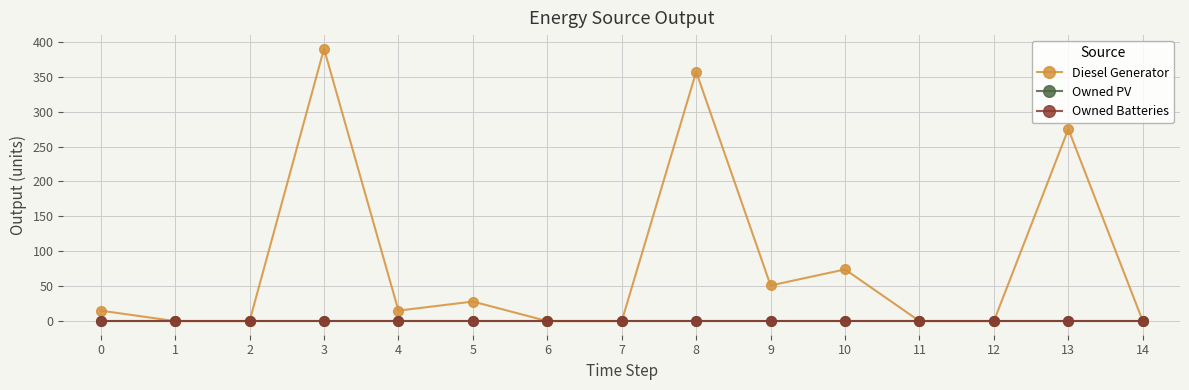

Is the value of Owned PV at 11 greater than the value of Owned Batteries at 5?

No